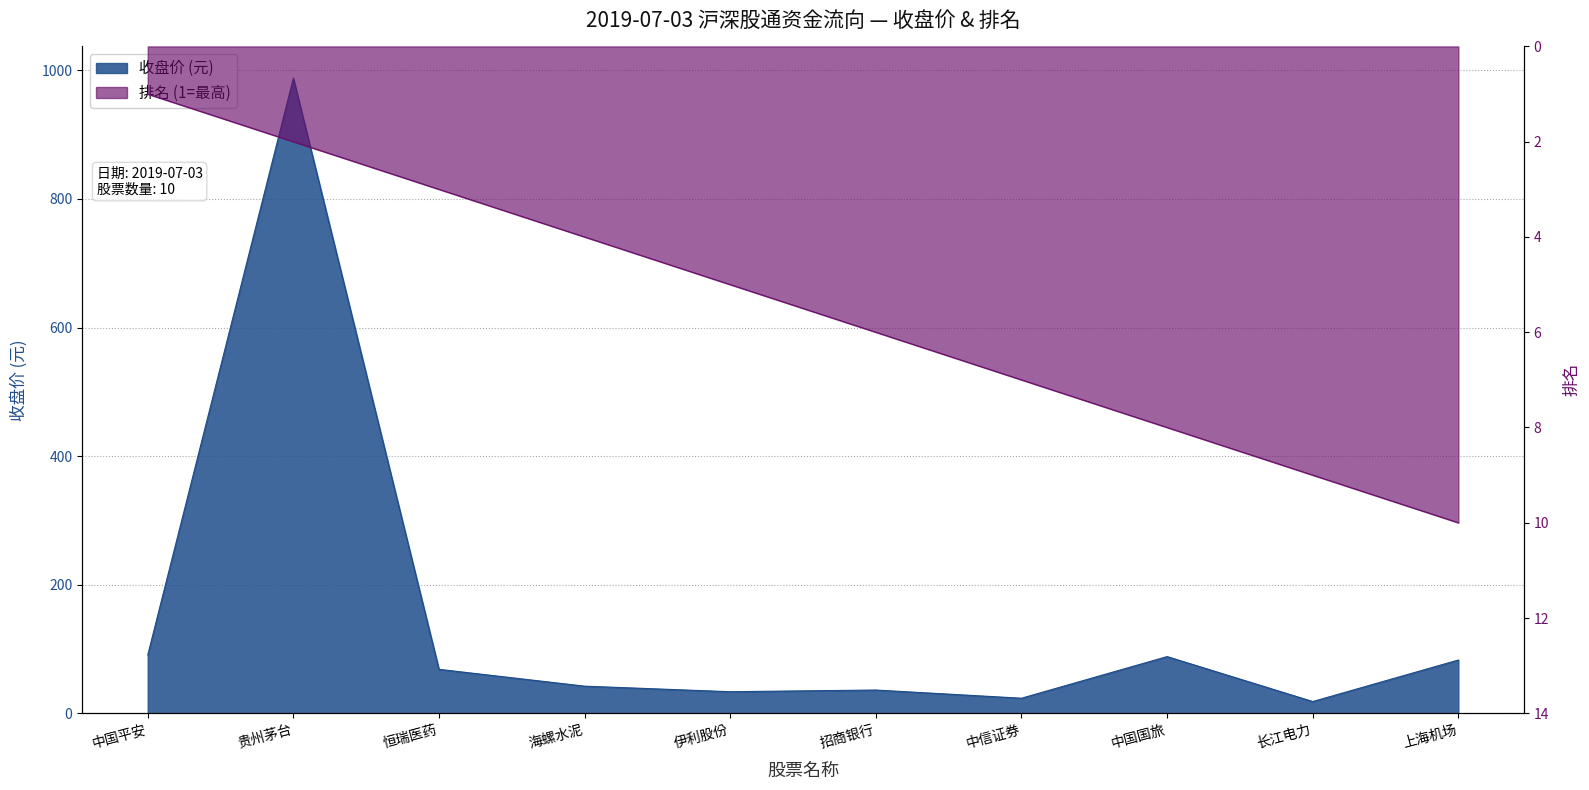

True or false: 收盘价 has a value of 13.1 at 海螺水泥.

False